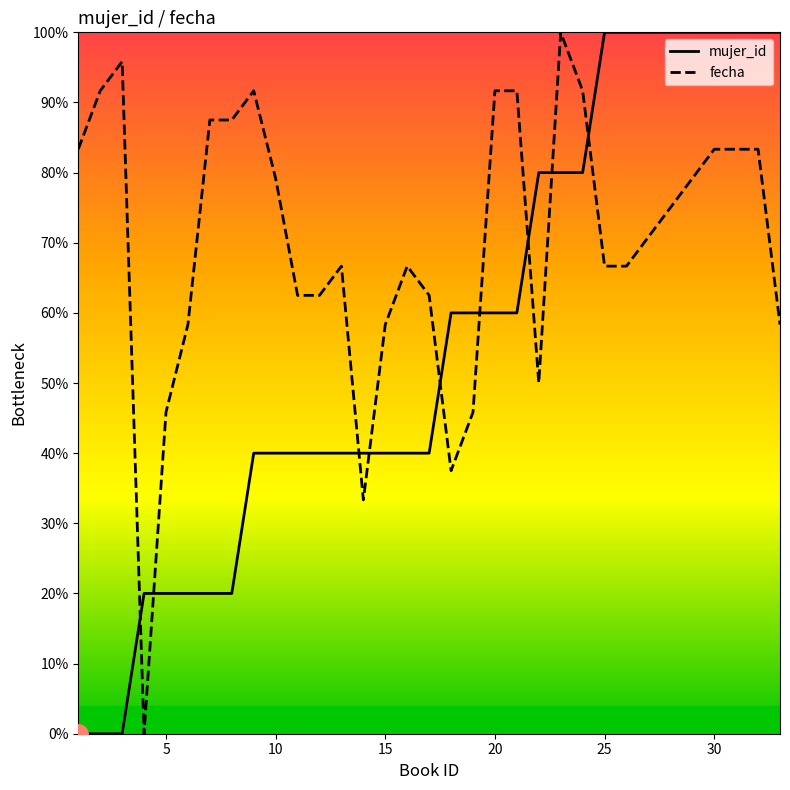

Reading left to right, list all the values displayed in this chart.

mujer_id: 0.0	0.0	0.0	0.2	0.2	0.2	0.2	0.2	0.4	0.4	0.4	0.4	0.4	0.4	0.4	0.4	0.4	0.6	0.6	0.6	0.6	0.8	0.8	0.8	1.0	1.0	1.0	1.0	1.0	1.0	1.0	1.0	1.0
fecha: 0.8	0.9	1.0	0.0	0.5	0.6	0.9	0.9	0.9	0.8	0.6	0.6	0.7	0.3	0.6	0.7	0.6	0.4	0.5	0.9	0.9	0.5	1.0	0.9	0.7	0.7	0.7	0.8	0.8	0.8	0.8	0.8	0.6